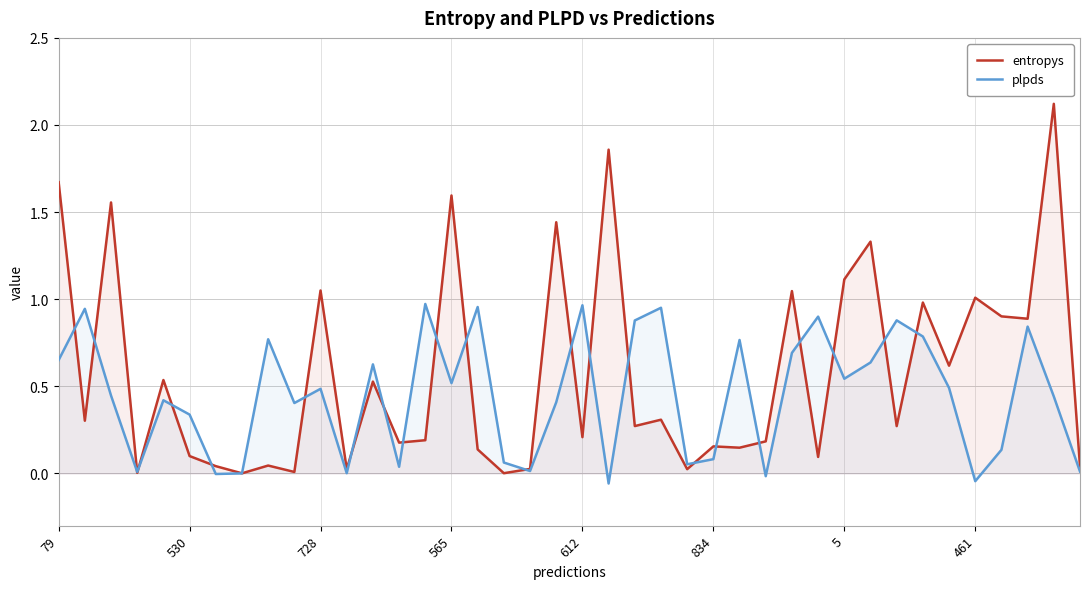

How many lines are shown in the chart?

2